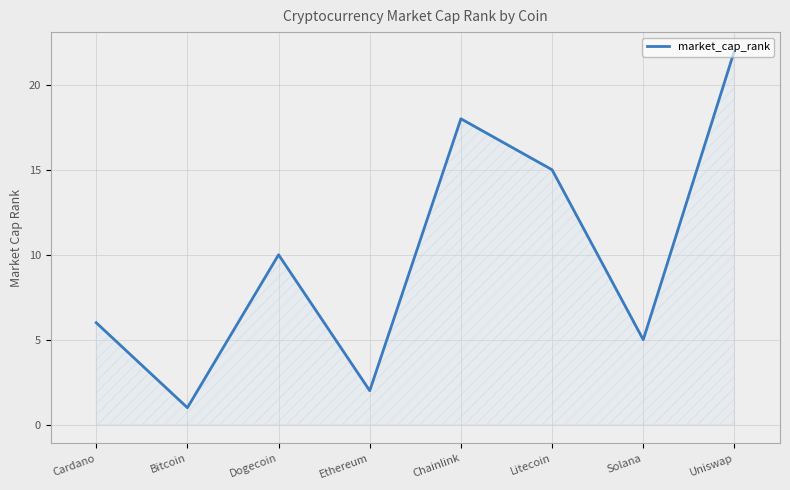

What is the change in value from Dogecoin to Ethereum?

-8